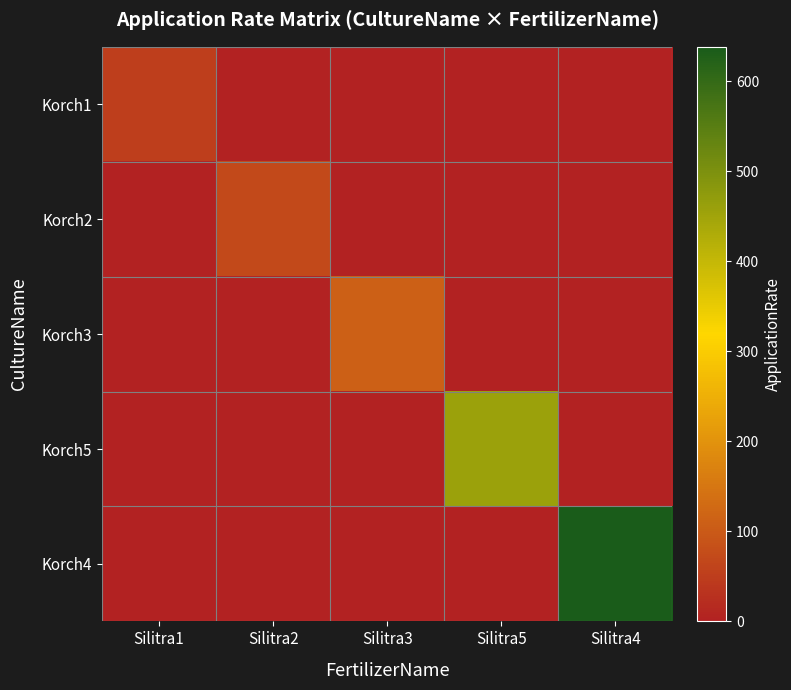

Which series changed the most between Silitra3 and Silitra5?

Korch5